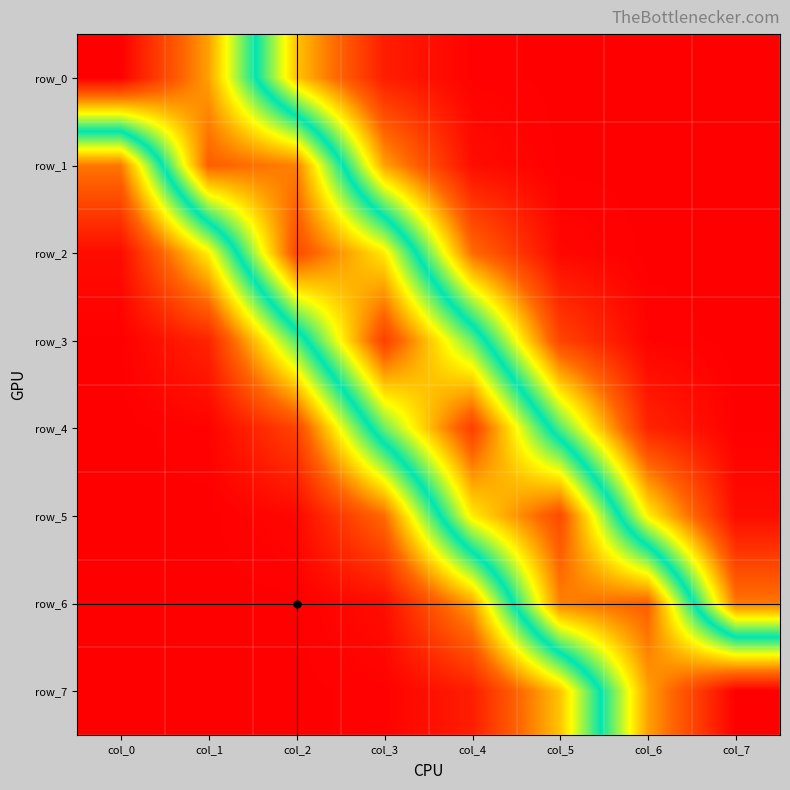

Reading left to right, what are all the values shown in this chart?

row_0: col_0=0.5	col_1=0.4	col_2=0.1	col_3=0.0	col_4=0.0	col_5=0.0	col_6=0.0	col_7=0.0
row_1: col_0=0.1	col_1=0.4	col_2=0.4	col_3=0.1	col_4=0.0	col_5=0.0	col_6=0.0	col_7=0.0
row_2: col_0=0.0	col_1=0.2	col_2=0.4	col_3=0.3	col_4=0.1	col_5=0.0	col_6=0.0	col_7=0.0
row_3: col_0=0.0	col_1=0.0	col_2=0.2	col_3=0.4	col_4=0.3	col_5=0.1	col_6=0.0	col_7=0.0
row_4: col_0=0.0	col_1=0.0	col_2=0.1	col_3=0.3	col_4=0.4	col_5=0.2	col_6=0.0	col_7=0.0
row_5: col_0=0.0	col_1=0.0	col_2=0.0	col_3=0.1	col_4=0.3	col_5=0.4	col_6=0.2	col_7=0.0
row_6: col_0=0.0	col_1=0.0	col_2=0.0	col_3=0.0	col_4=0.1	col_5=0.4	col_6=0.4	col_7=0.1
row_7: col_0=0.0	col_1=0.0	col_2=0.0	col_3=0.0	col_4=0.0	col_5=0.1	col_6=0.4	col_7=0.5